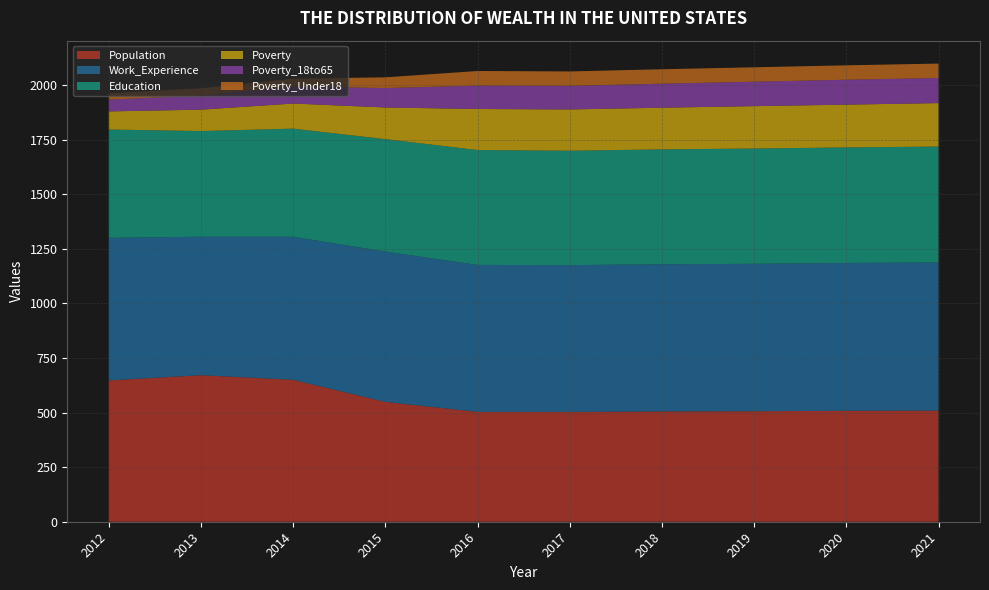

Reading left to right, what are all the values shown in this chart?

Population: 647	671	650	549	503	503	505	506	508	509
Work_Experience: 653	634	655	688	673	672	674	675	677	678
Education: 496	484	495	515	526	524	526	528	529	531
Poverty: 83	98	115	145	188	189	191	194	196	199
Poverty_18to65: 54	64	78	89	107	108	110	112	114	115
Poverty_Under18: 29	34	36	49	67	66	66	66	66	66